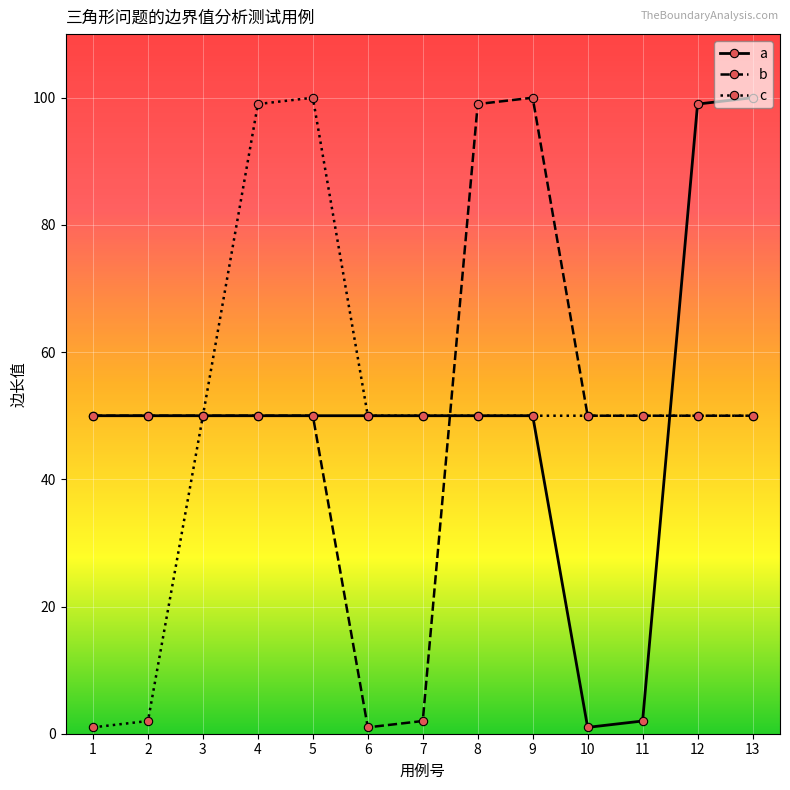

What is the value of the b point at the 5th from the left?

50